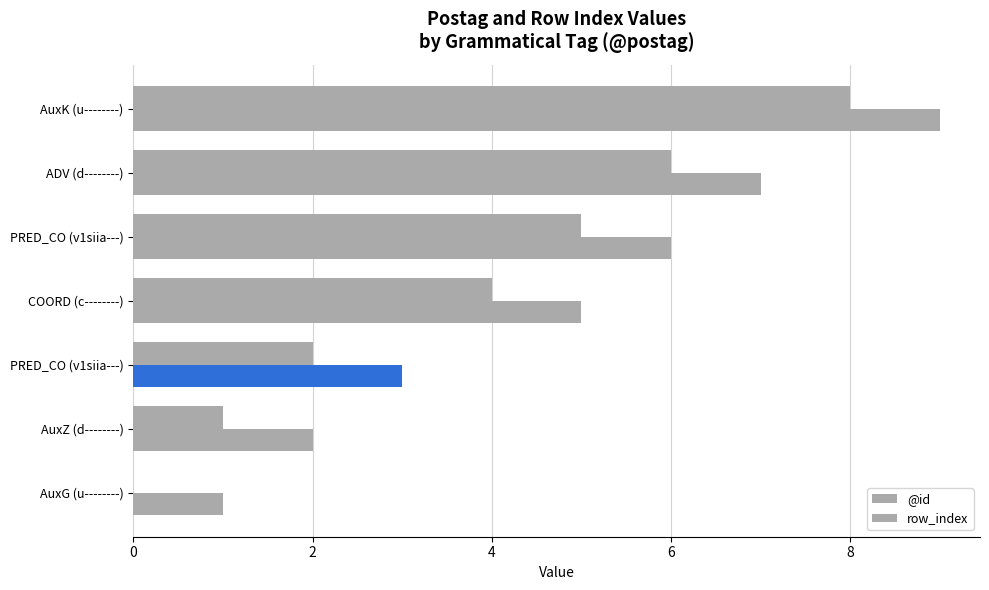

How many series are shown in this chart?

2